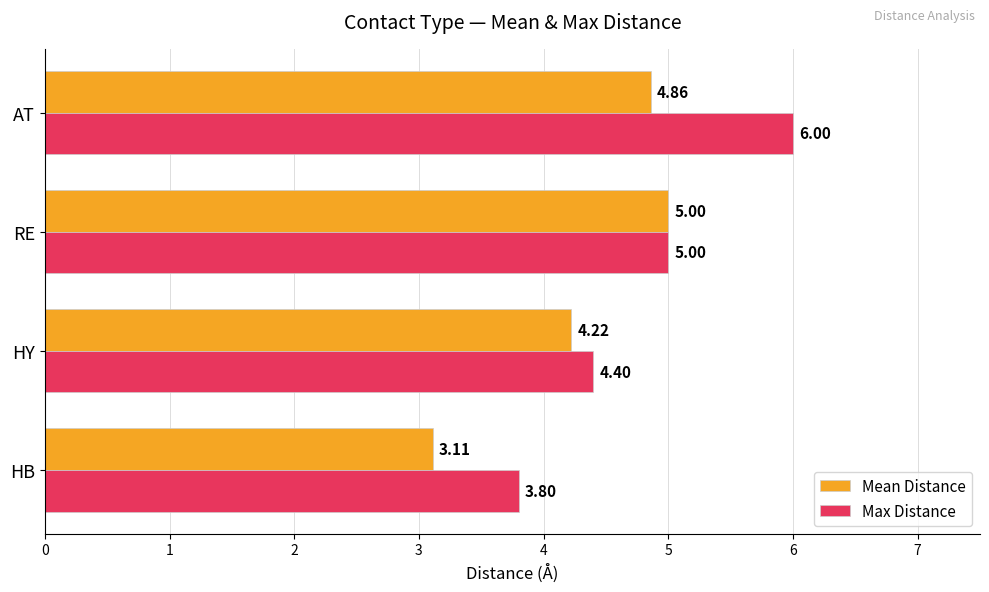

What are all the series names shown in the legend?

Mean Distance, Max Distance